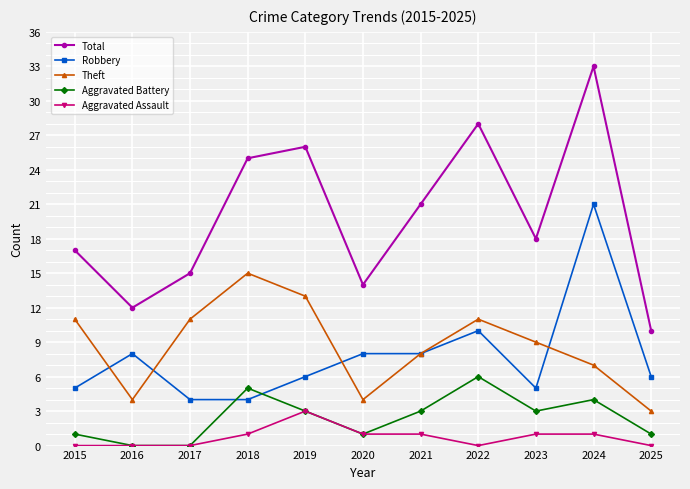

Reading left to right, extract all data points from this chart.

Total: 2015=17	2016=12	2017=15	2018=25	2019=26	2020=14	2021=21	2022=28	2023=18	2024=33	2025=10
Robbery: 2015=5	2016=8	2017=4	2018=4	2019=6	2020=8	2021=8	2022=10	2023=5	2024=21	2025=6
Theft: 2015=11	2016=4	2017=11	2018=15	2019=13	2020=4	2021=8	2022=11	2023=9	2024=7	2025=3
Aggravated Battery: 2015=1	2016=0	2017=0	2018=5	2019=3	2020=1	2021=3	2022=6	2023=3	2024=4	2025=1
Aggravated Assault: 2015=0	2016=0	2017=0	2018=1	2019=3	2020=1	2021=1	2022=0	2023=1	2024=1	2025=0